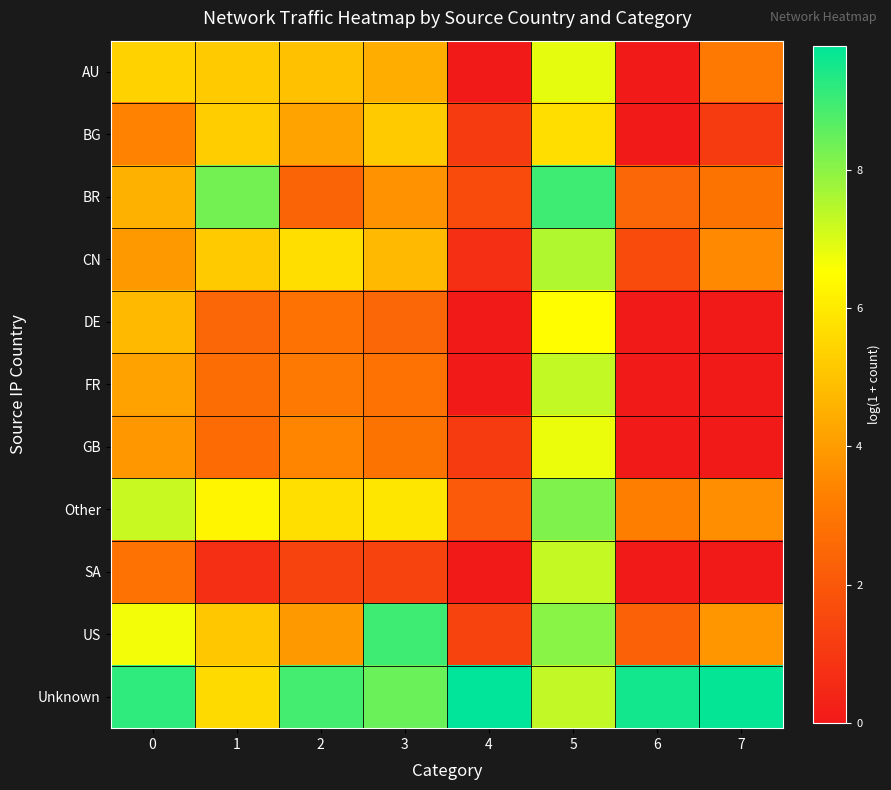

Count the number of data series in this chart.

11